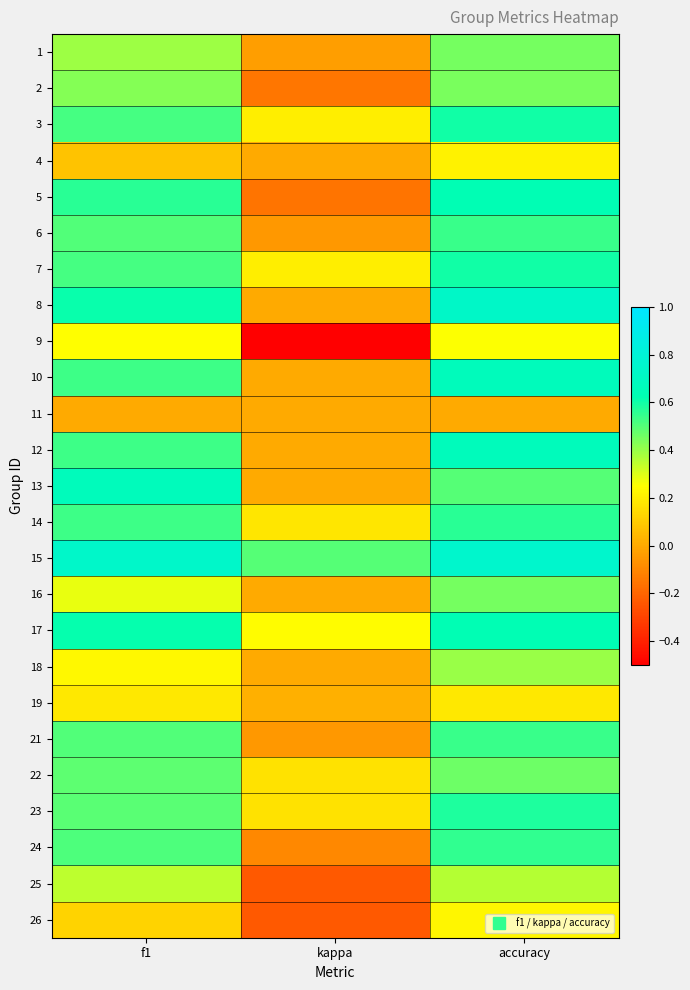

Reading left to right, list all the values displayed in this chart.

1: f1=0.4	kappa=-0.0	accuracy=0.5
2: f1=0.4	kappa=-0.2	accuracy=0.4
3: f1=0.5	kappa=0.2	accuracy=0.6
4: f1=0.1	kappa=0.0	accuracy=0.2
5: f1=0.6	kappa=-0.2	accuracy=0.6
6: f1=0.5	kappa=-0.1	accuracy=0.5
7: f1=0.5	kappa=0.2	accuracy=0.6
8: f1=0.6	kappa=0.0	accuracy=0.7
9: f1=0.2	kappa=-0.5	accuracy=0.2
10: f1=0.5	kappa=0.0	accuracy=0.7
11: f1=0.0	kappa=0.0	accuracy=0.0
12: f1=0.5	kappa=0.0	accuracy=0.7
13: f1=0.7	kappa=0.0	accuracy=0.5
14: f1=0.5	kappa=0.2	accuracy=0.6
15: f1=0.7	kappa=0.5	accuracy=0.8
16: f1=0.3	kappa=0.0	accuracy=0.5
17: f1=0.6	kappa=0.2	accuracy=0.6
18: f1=0.2	kappa=0.0	accuracy=0.4
19: f1=0.2	kappa=0.0	accuracy=0.2
21: f1=0.5	kappa=-0.1	accuracy=0.5
22: f1=0.5	kappa=0.2	accuracy=0.5
23: f1=0.5	kappa=0.2	accuracy=0.6
24: f1=0.5	kappa=-0.1	accuracy=0.6
25: f1=0.3	kappa=-0.2	accuracy=0.4
26: f1=0.1	kappa=-0.2	accuracy=0.2